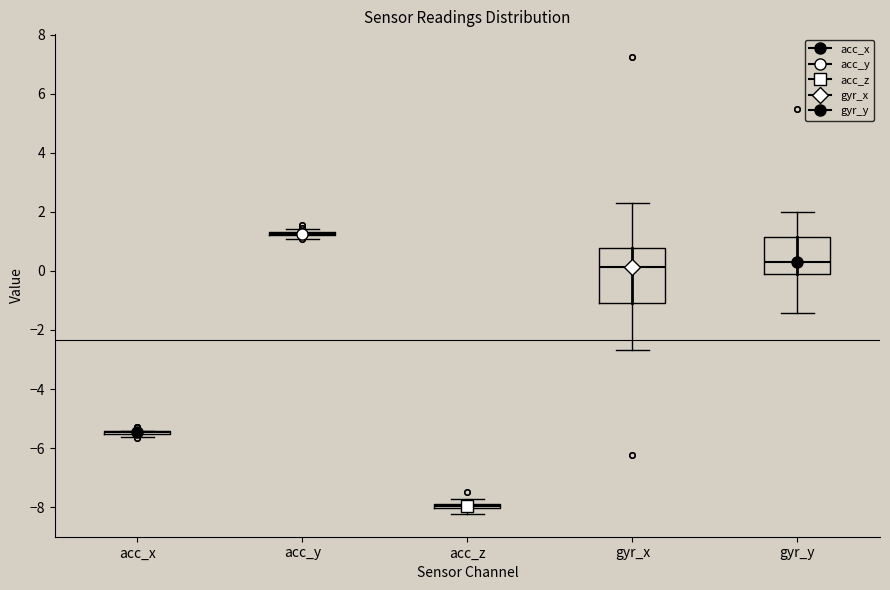

Comparing the boxes themselves (not the whiskers), which one is the tallest?

gyr_x